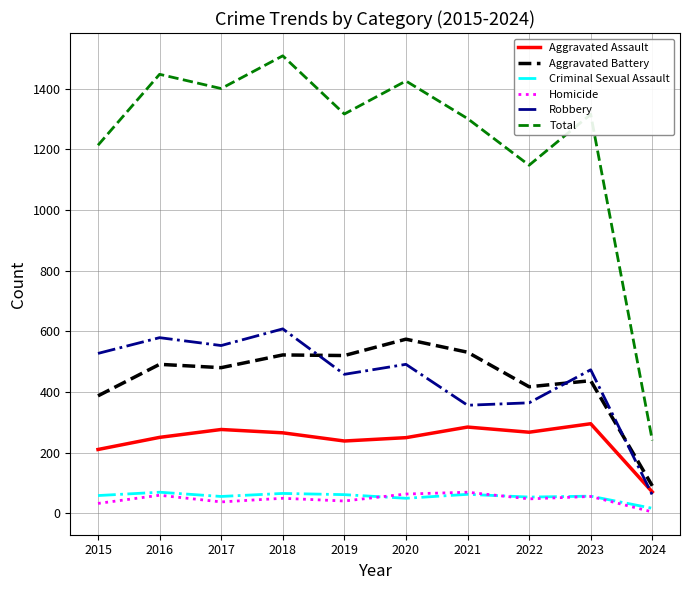

At which label is Aggravated Assault closest to 182?

2015